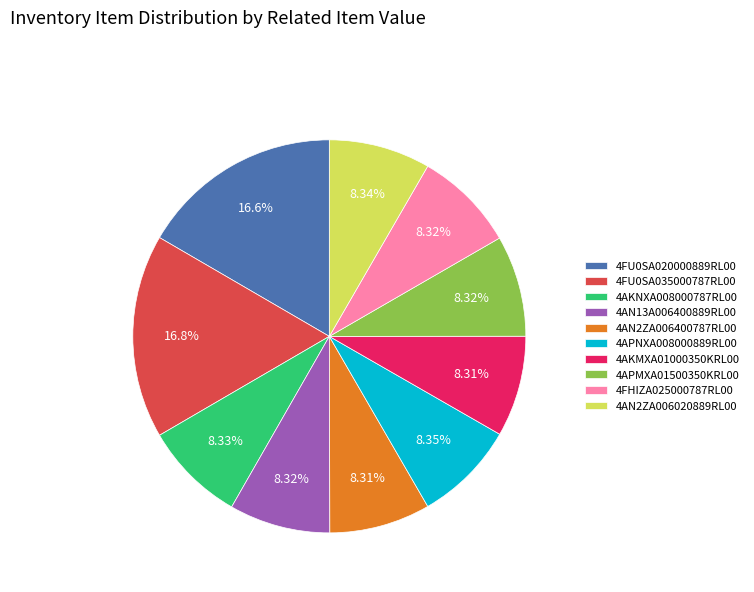

To the nearest percent, what is the average slice percentage?

10%